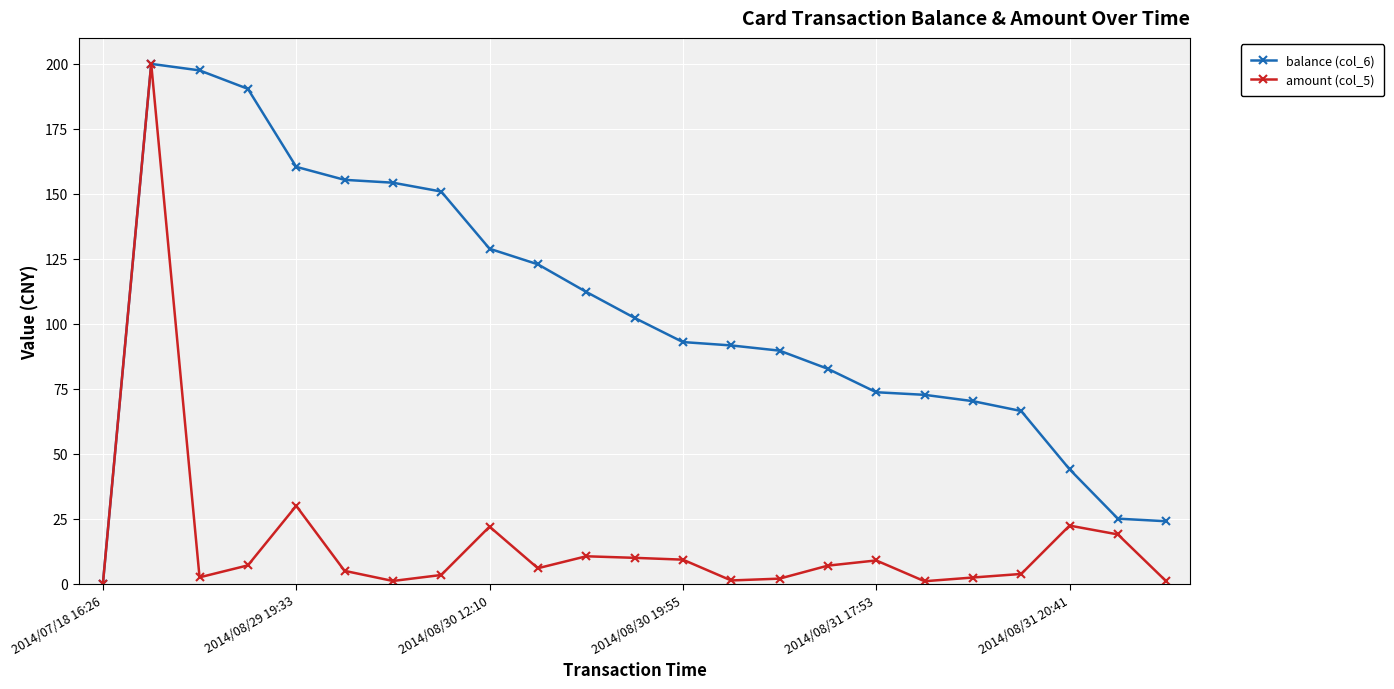

True or false: amount (col_5) has more than 1 interior local peaks.

True